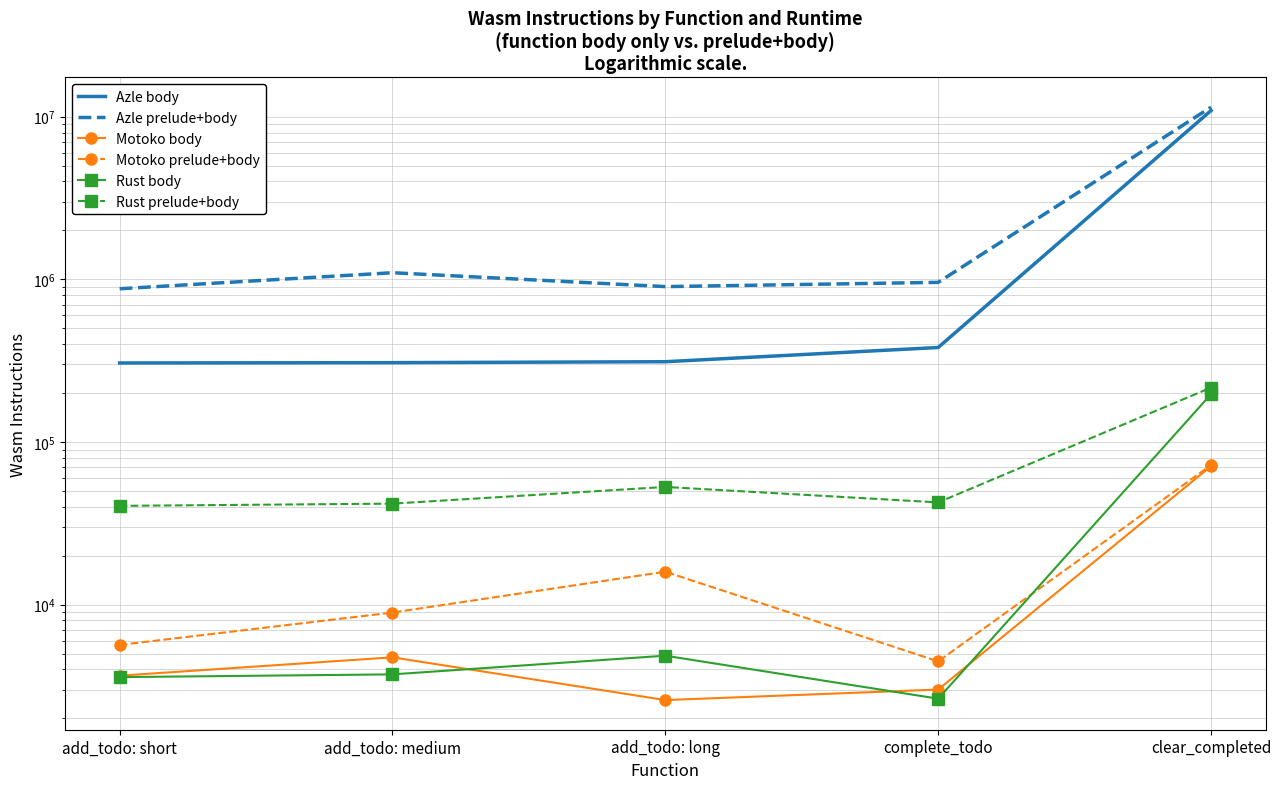

Is the value of Motoko body at complete_todo greater than the value of Azle prelude+body at complete_todo?

No